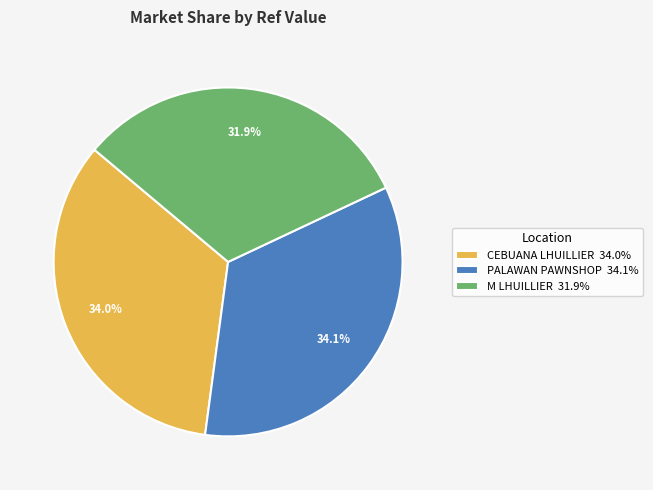

Does any single category account for the majority?

No